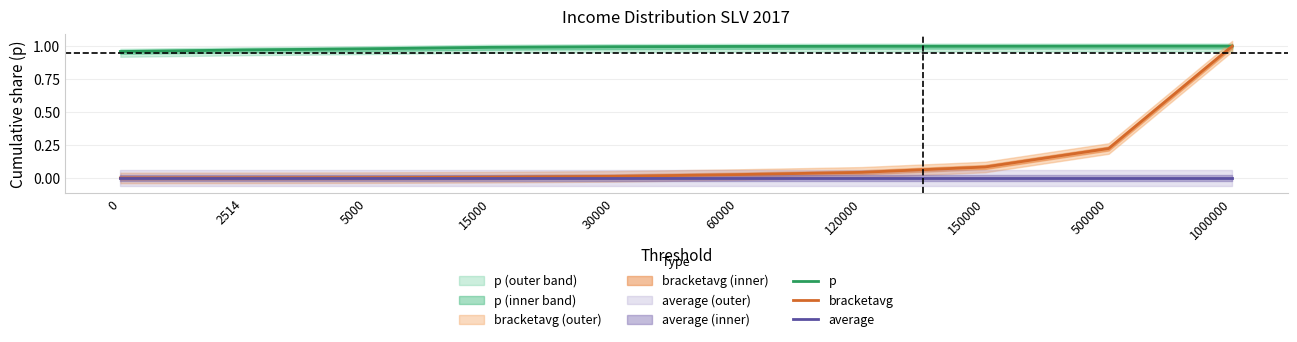

How many series are shown in this chart?

3